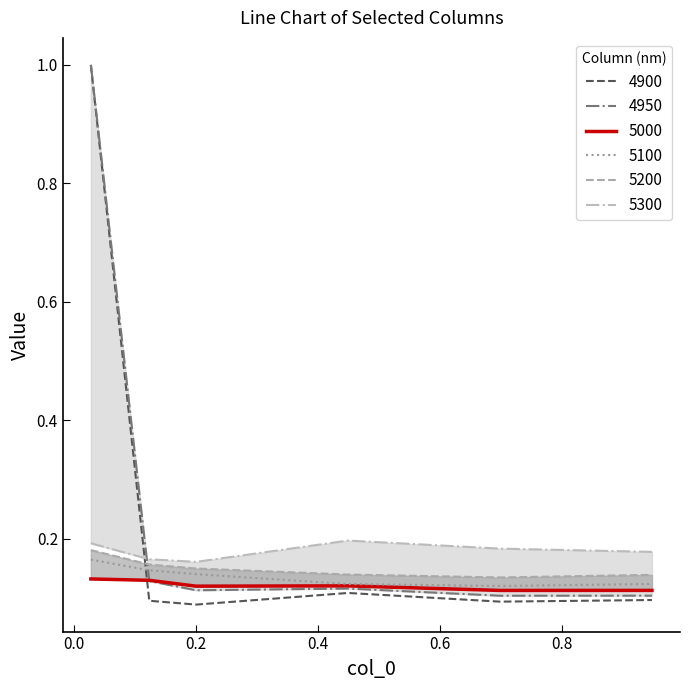

How many lines are shown in the chart?

6